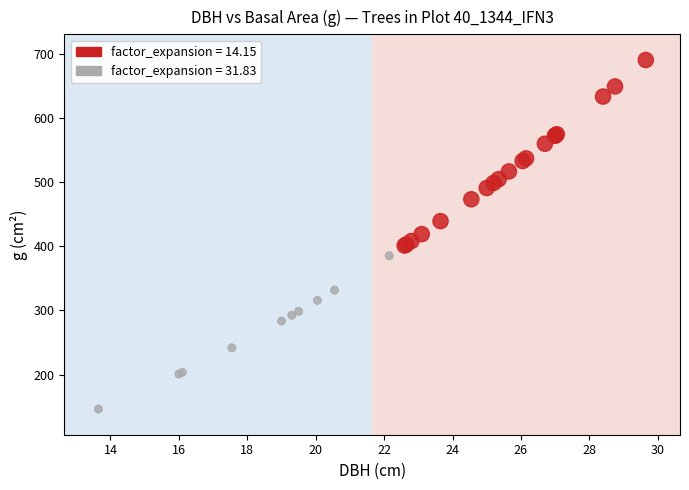

Which series reaches the minimum Y coordinate?

factor_expansion = 31.83